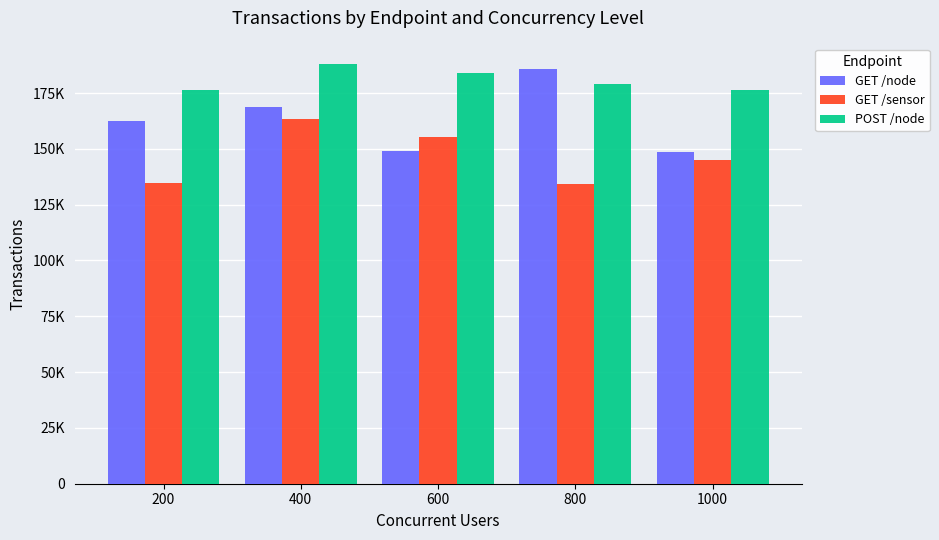

Reading left to right, transcribe all the data shown in this chart.

GET /node: 162634.4	168761.2	149097.4	185579.4	148518.8
GET /sensor: 134621.8	163401.2	155489.6	134293.8	144946.8
POST /node: 176177.8	187806.0	184173.4	178846.0	176363.2